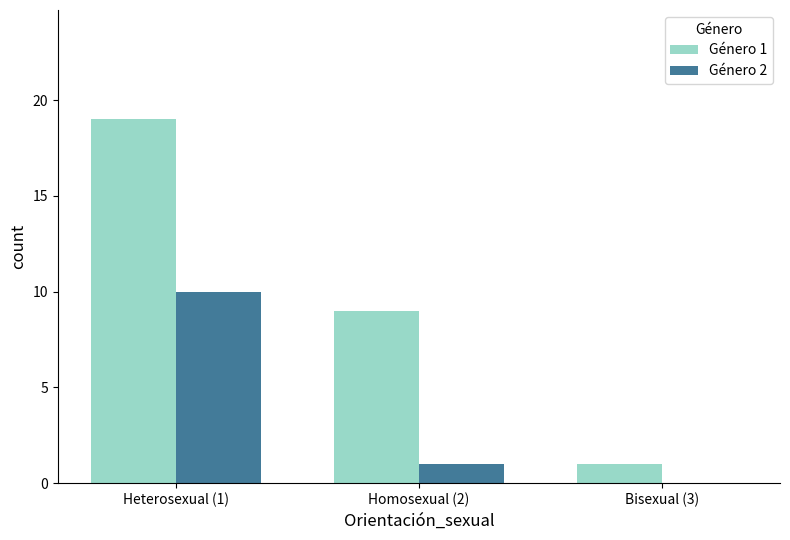

What is the approximate value of Género 1 at Homosexual (2), to the nearest 5?

10